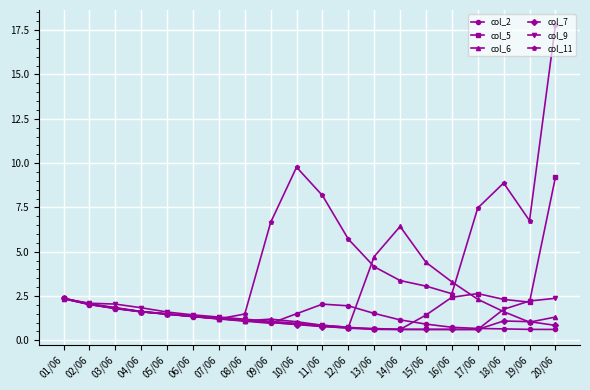

In col_5, how many points are higher than both neighbors (excluding endpoints)?

1